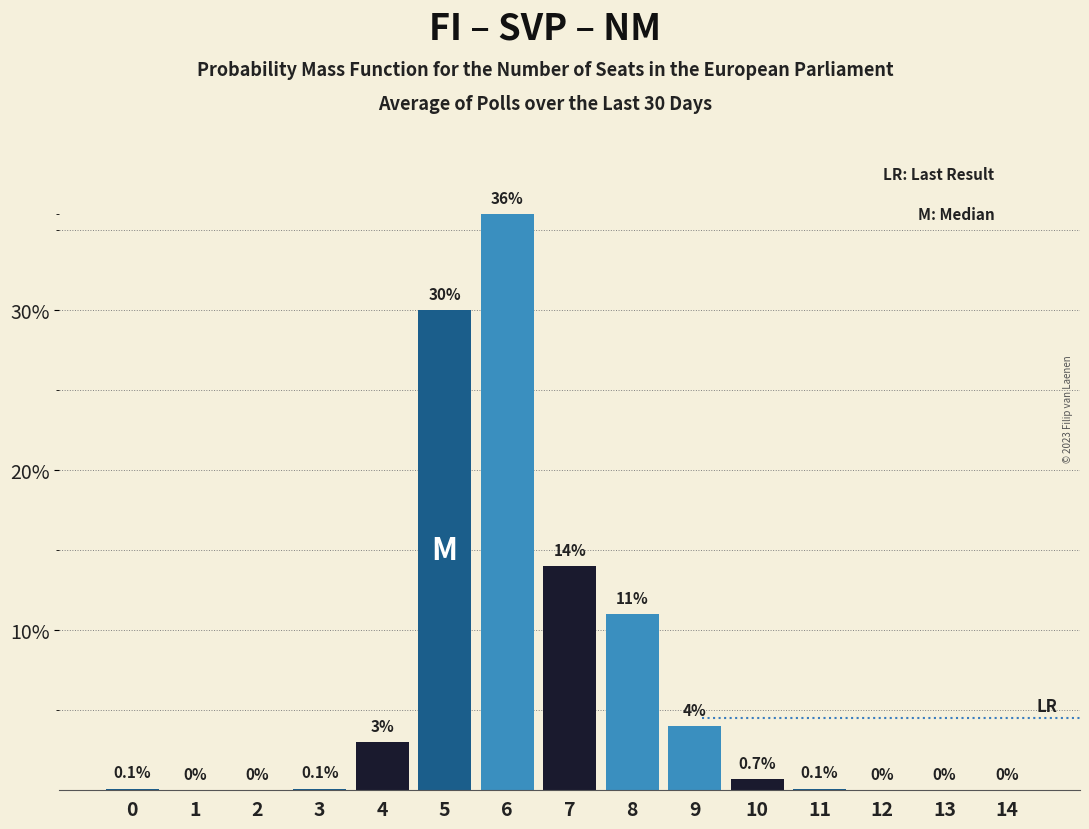

Reading left to right, what are all the values shown in this chart?

0=0.1	1=0.0	2=0.0	3=0.1	4=3.0	5=30.0	6=36.0	7=14.0	8=11.0	9=4.0	10=0.7	11=0.1	12=0.0	13=0.0	14=0.0